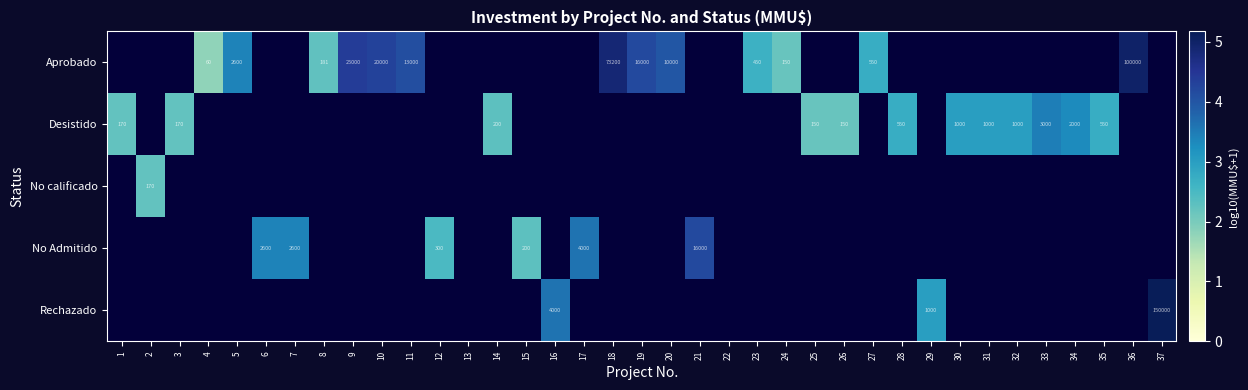

Is the value of No Admitido at 7 greater than the value of Aprobado at 11?

No